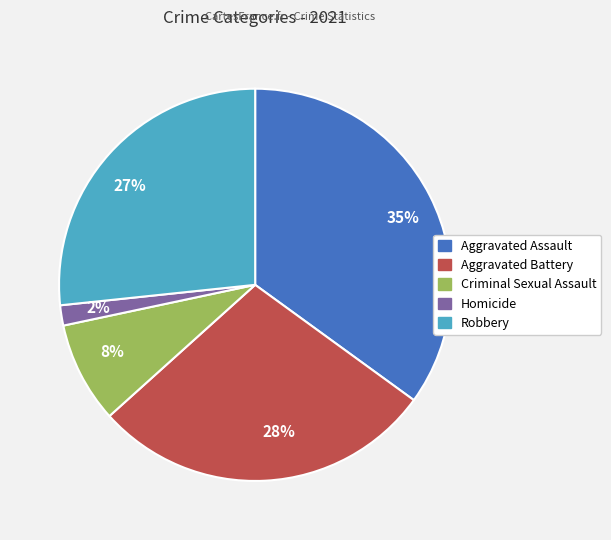

Count the number of slices in the pie.

5